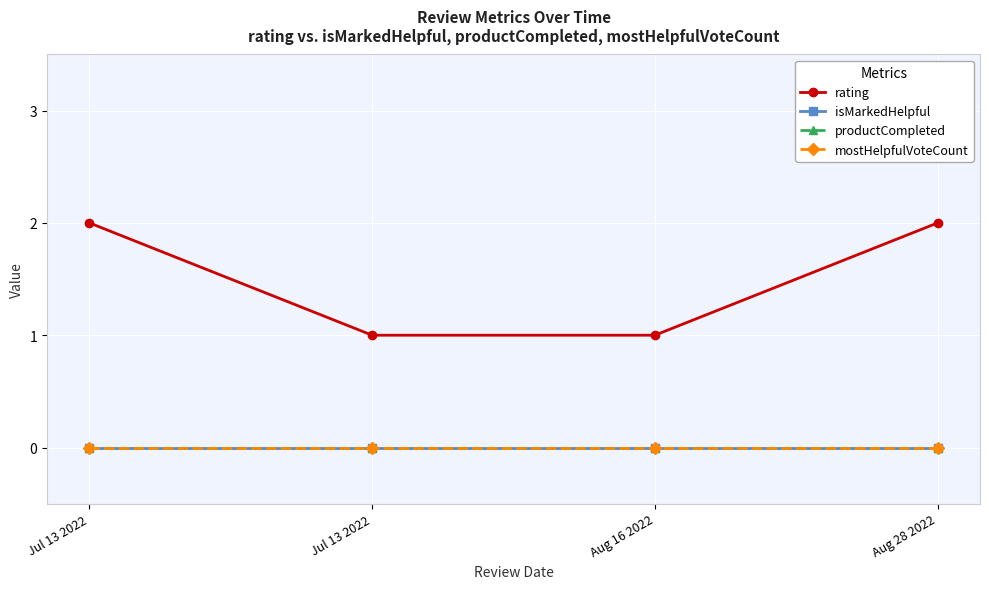

At which label does rating reach its minimum?

Jul 13 2022